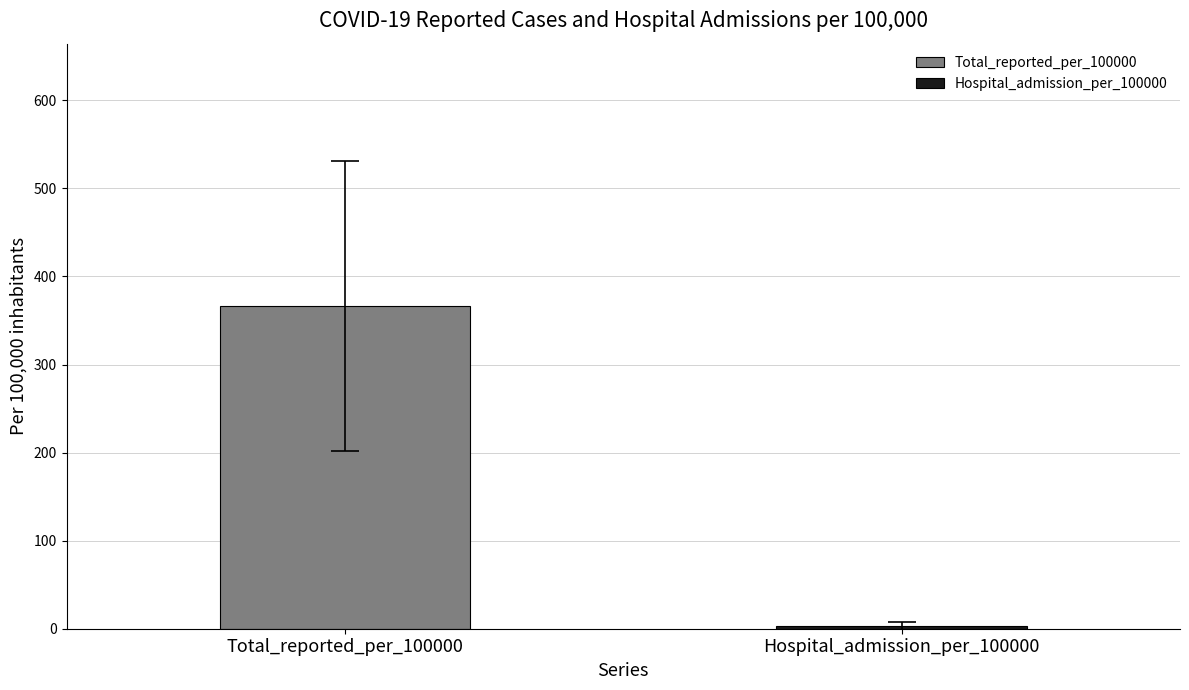

What is the highest value of the Total_reported_per_100000 series?

366.9